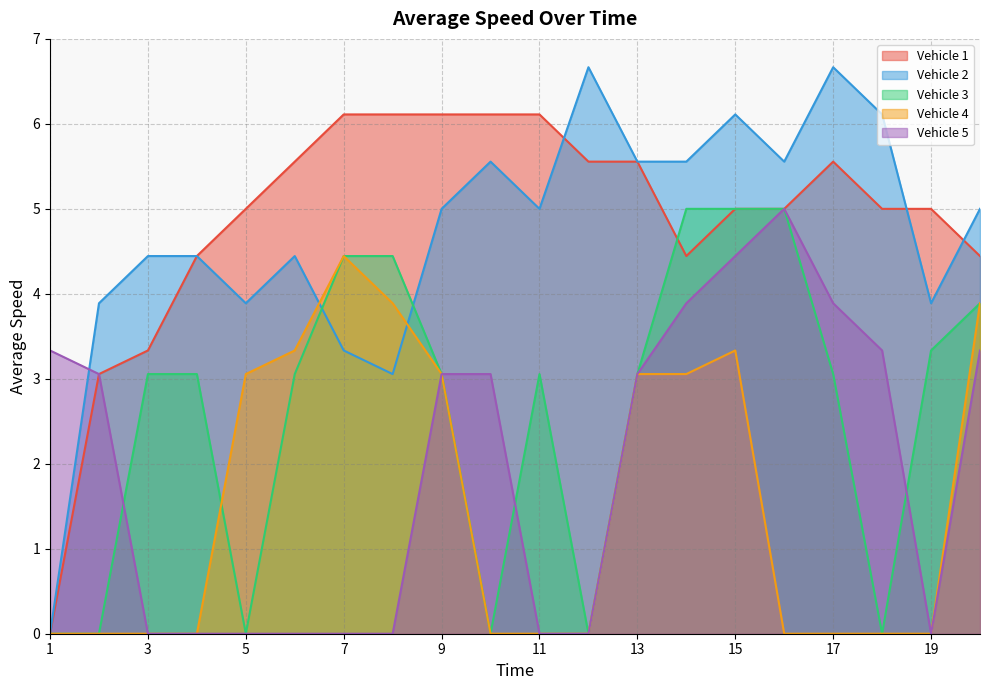

How many interior local peaks does the Vehicle 3 series have?

1